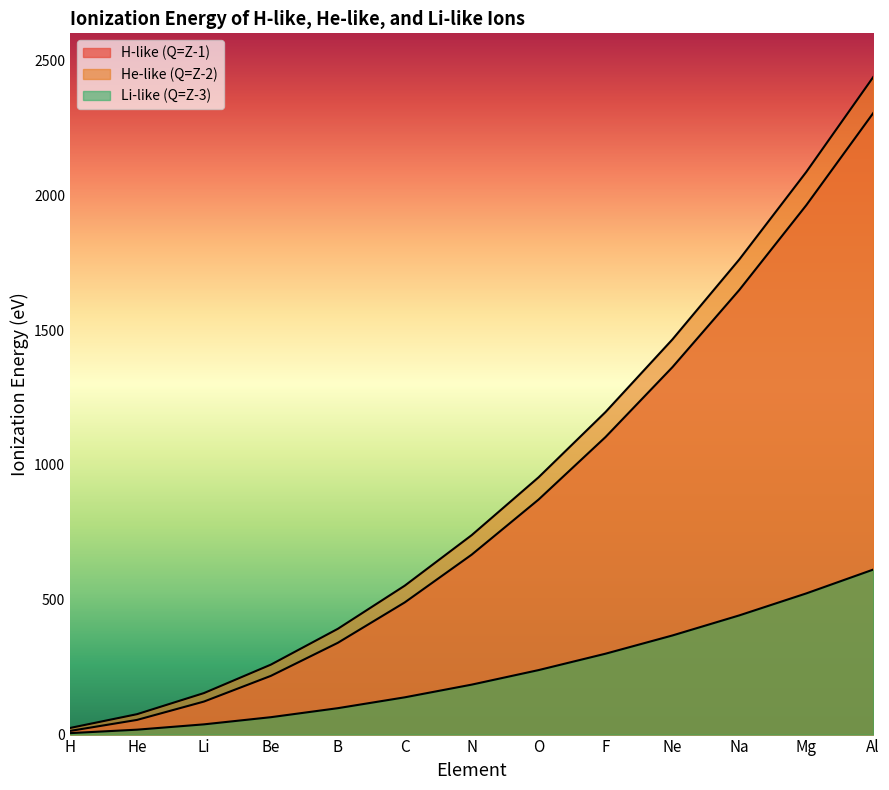

How many series are shown in this chart?

3